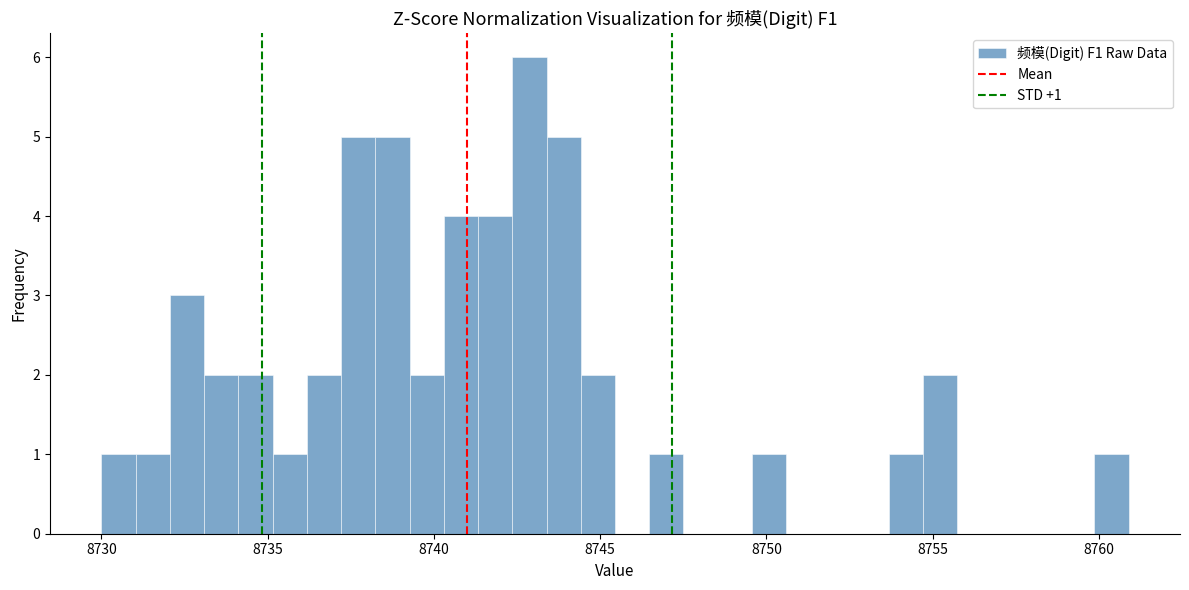

Around what value on the x-axis is the tallest bar? Give the approximate position of its centre, as read against the axis.

8743.0